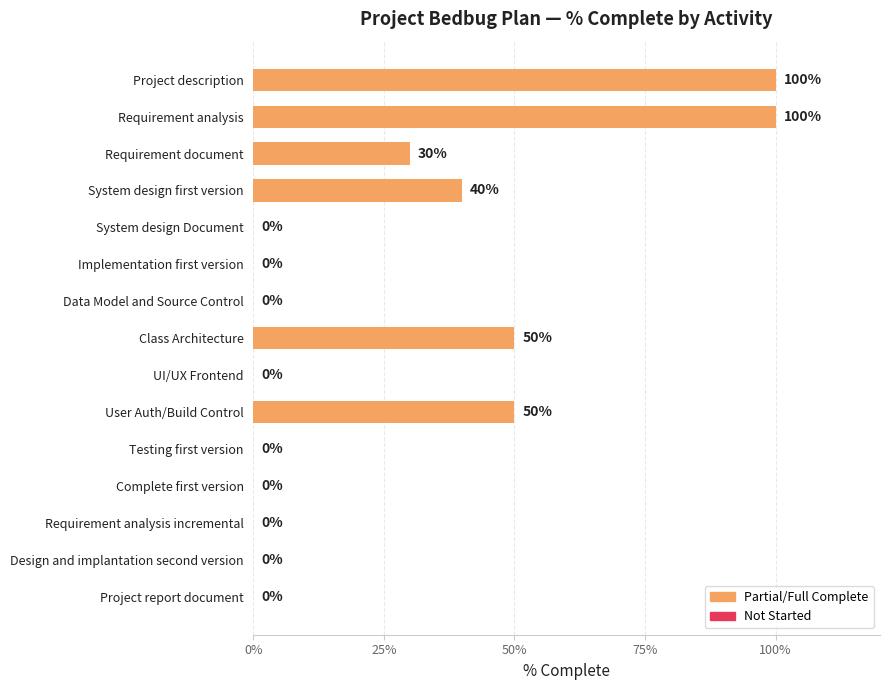

What is the sum of all values?

370